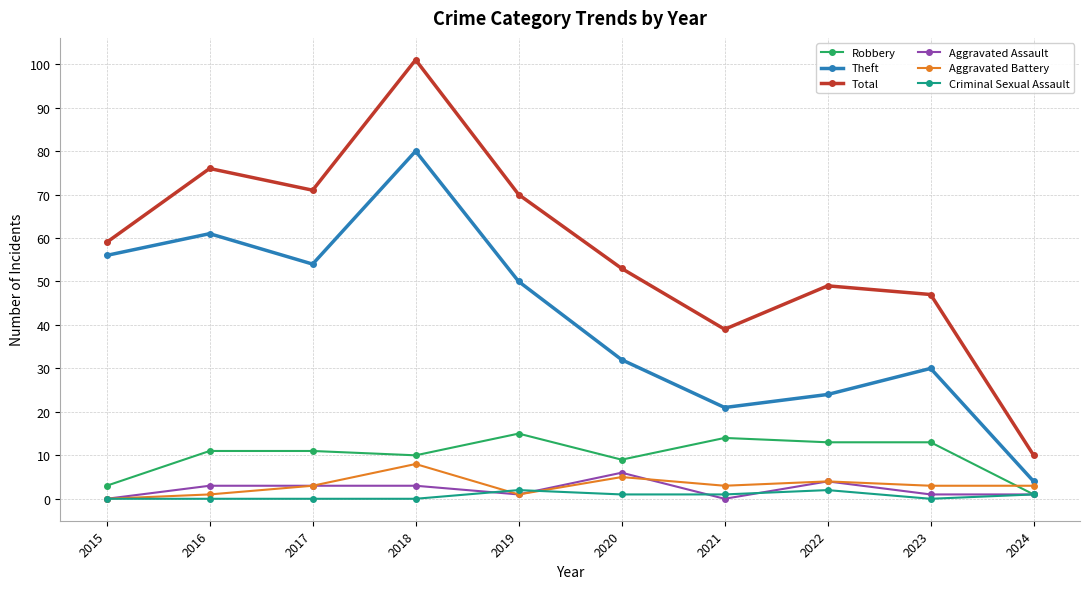

True or false: Theft has more than 1 interior local peaks.

True